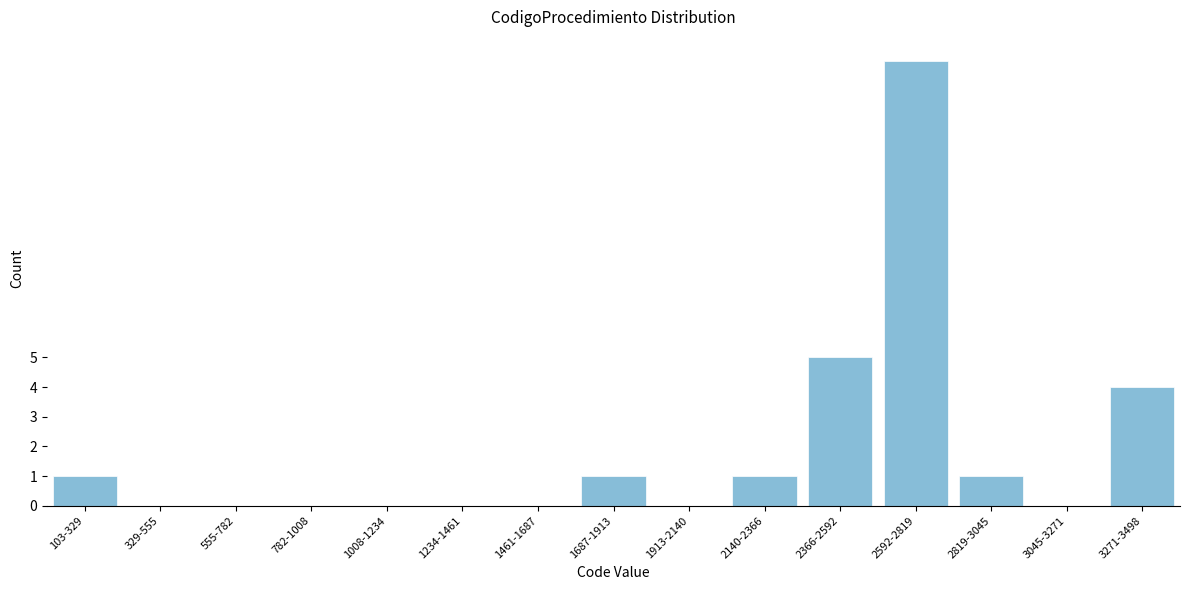

Reading left to right, what are all the values shown in this chart?

103-329=1	329-555=0	555-782=0	782-1008=0	1008-1234=0	1234-1461=0	1461-1687=0	1687-1913=1	1913-2140=0	2140-2366=1	2366-2592=5	2592-2819=15	2819-3045=1	3045-3271=0	3271-3498=4